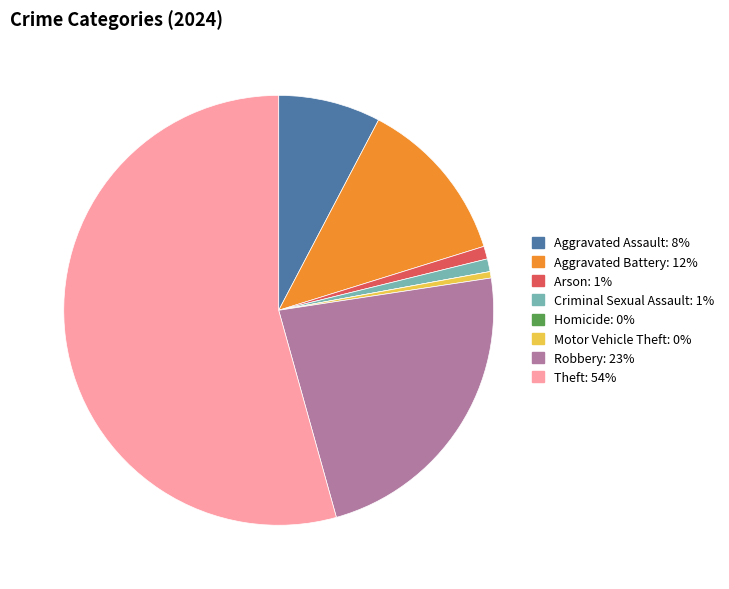

Is the sum of Criminal Sexual Assault and Motor Vehicle Theft greater than half?

No